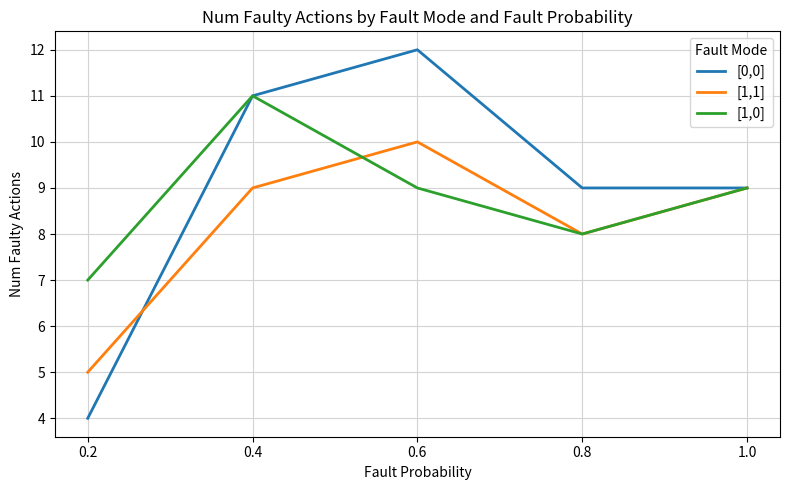

At how many categories does at least one series exceed 10?

2